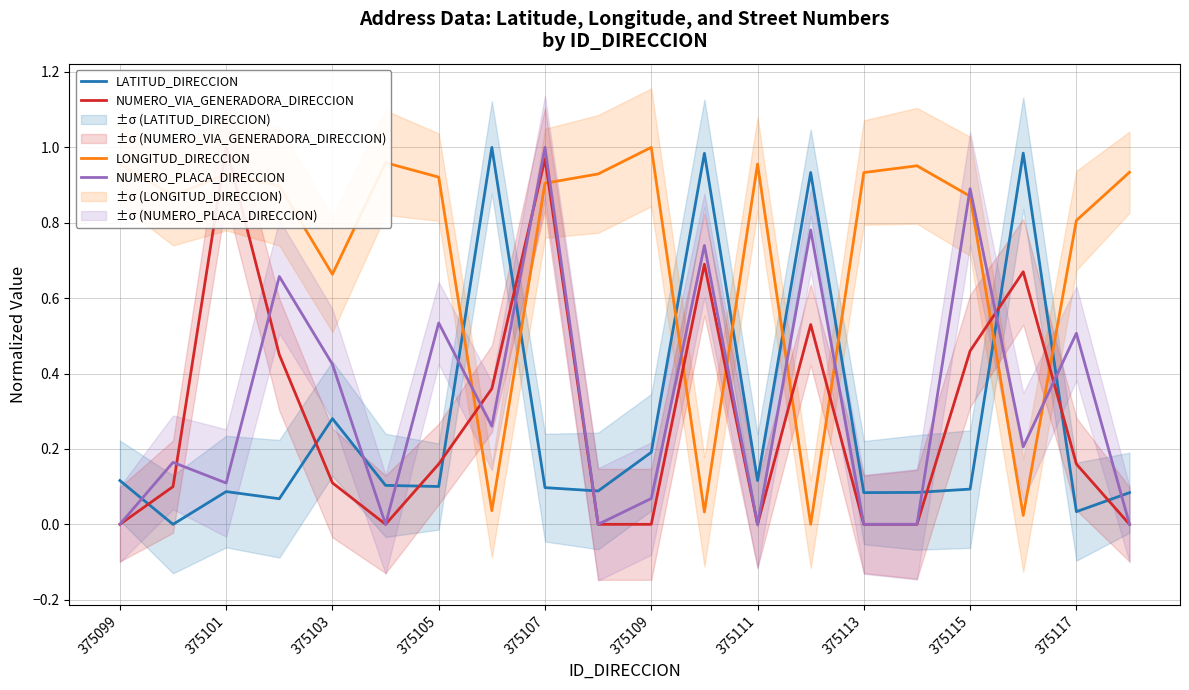

How many times do NUMERO_PLACA_DIRECCION and LONGITUD_DIRECCION cross each other?

8